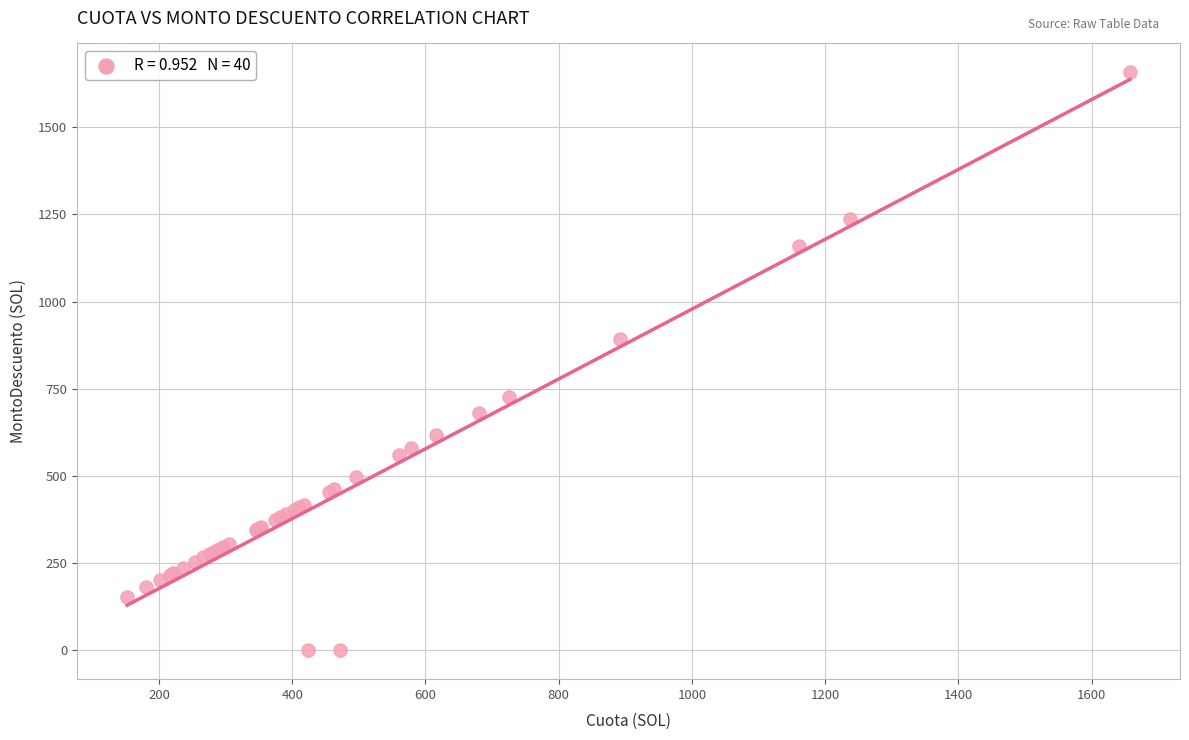

What Y value in the scatter plot is closest to 828?

892.6